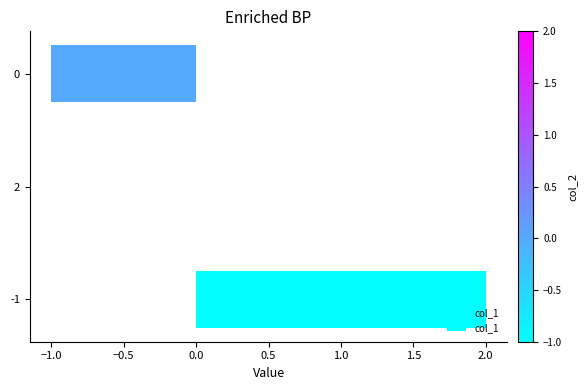

What is the change in value from -1 to 0?

-3